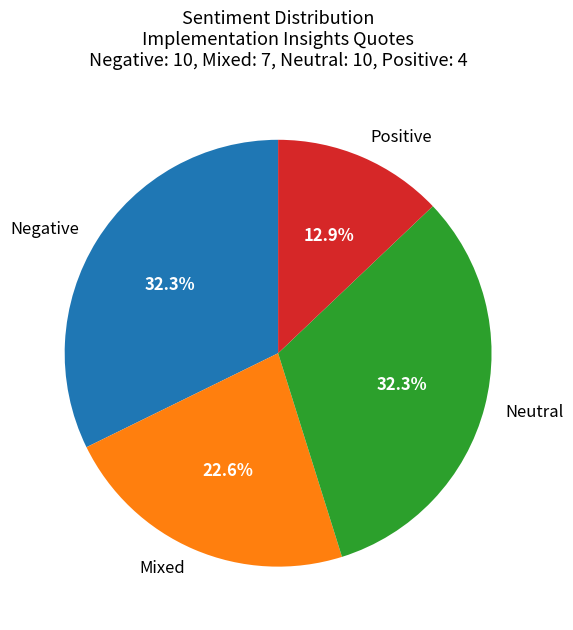

To the nearest percent, what percentage of the pie is Positive?

13%